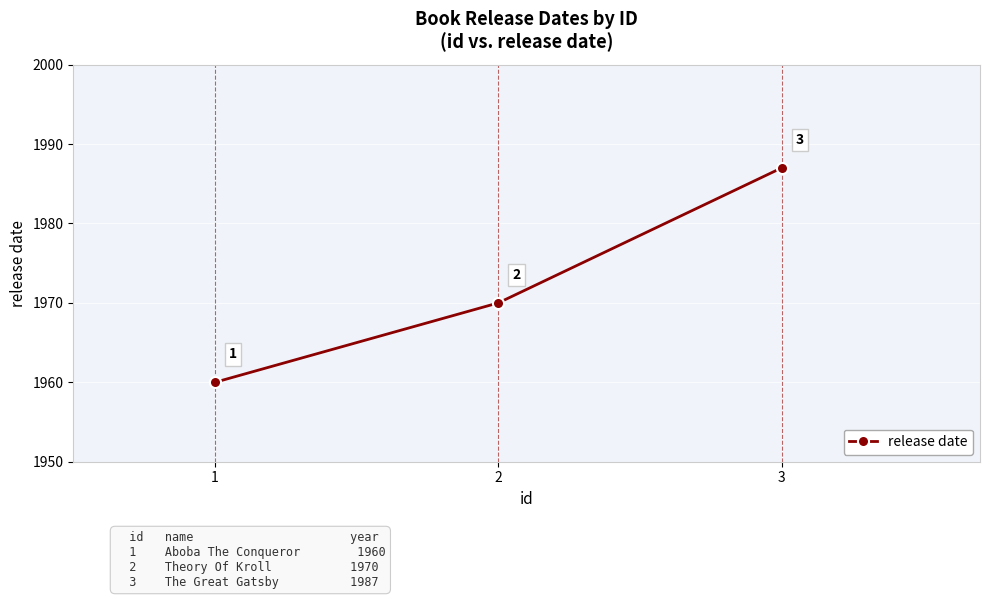

List the labels in order of value, smallest first.

1, 2, 3